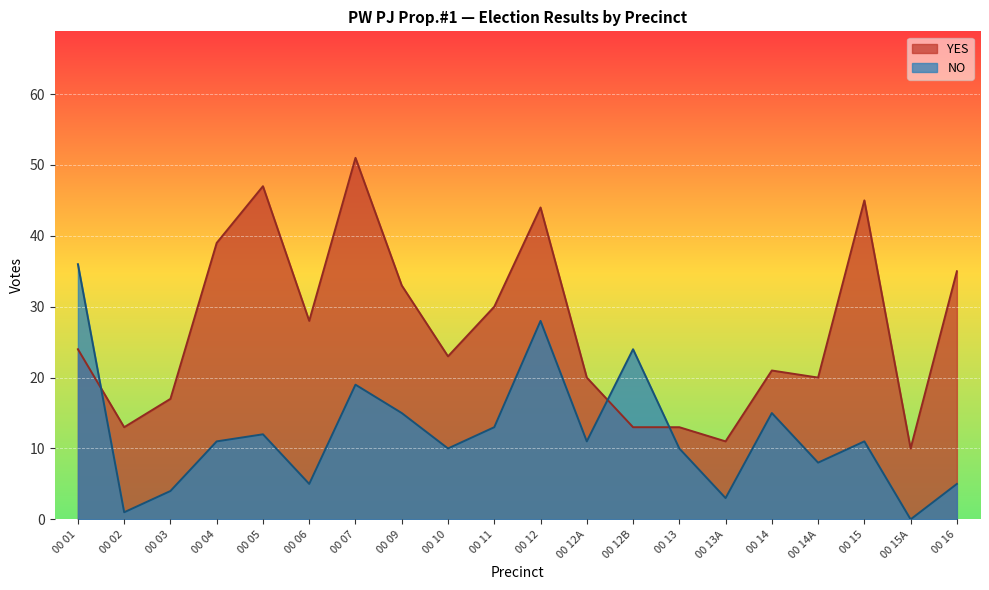

At which category is the sum across all series the highest?

00 12